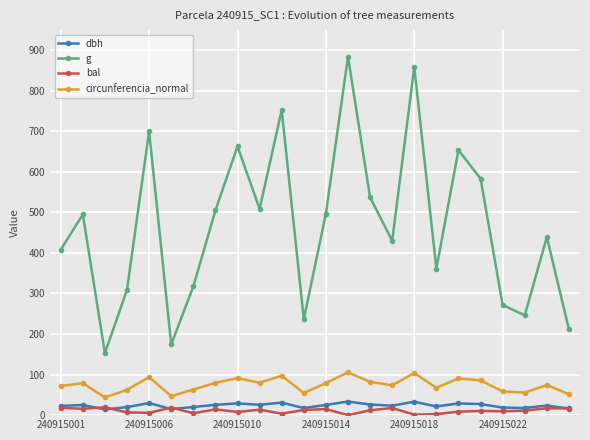

List the series in order of their peak value, highest first.

g, circunferencia_normal, dbh, bal